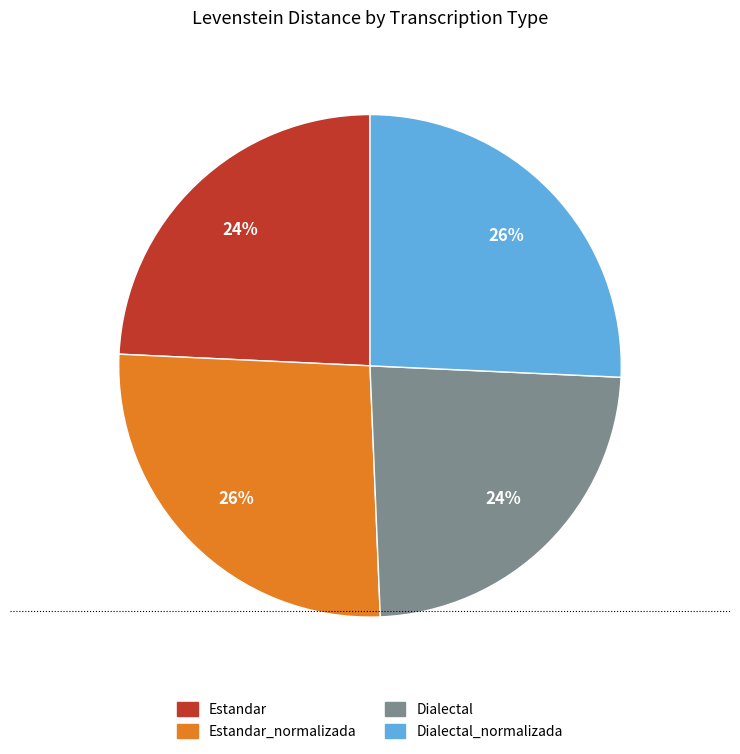

Do Estandar_normalizada and Dialectal_normalizada together represent more than half of the pie?

Yes